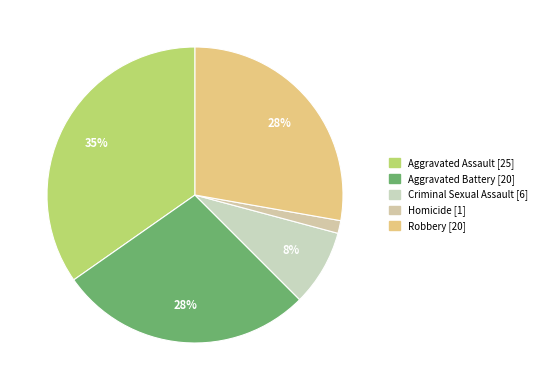

How many segments does this pie chart have?

5